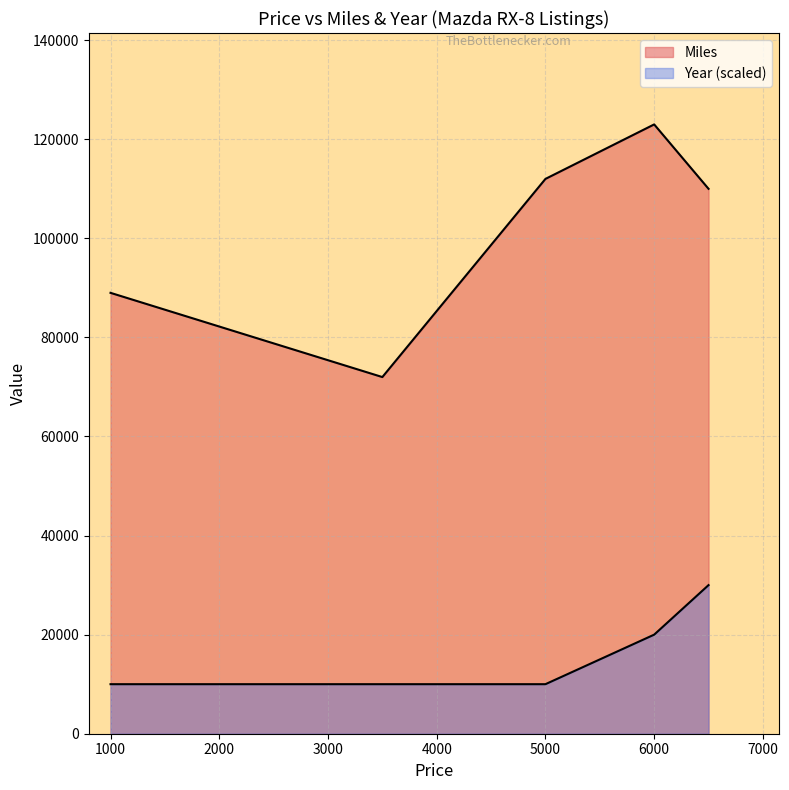

Reading left to right, transcribe all the data shown in this chart.

Miles: 1000=89000	3500=72000	5000=112000	6000=123000	6500=110000
Year: 1000=10000	3500=10000	5000=10000	6000=20000	6500=30000